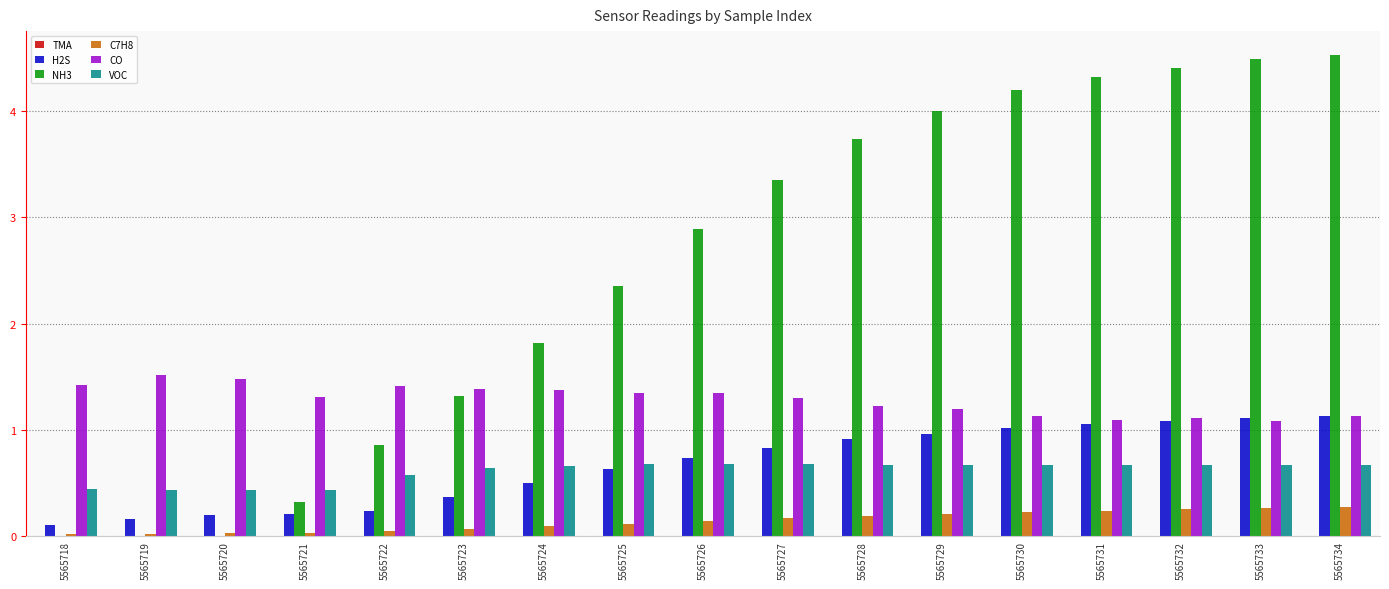

Is the value of NH3 at 5565724 greater than the value of C7H8 at 5565725?

Yes